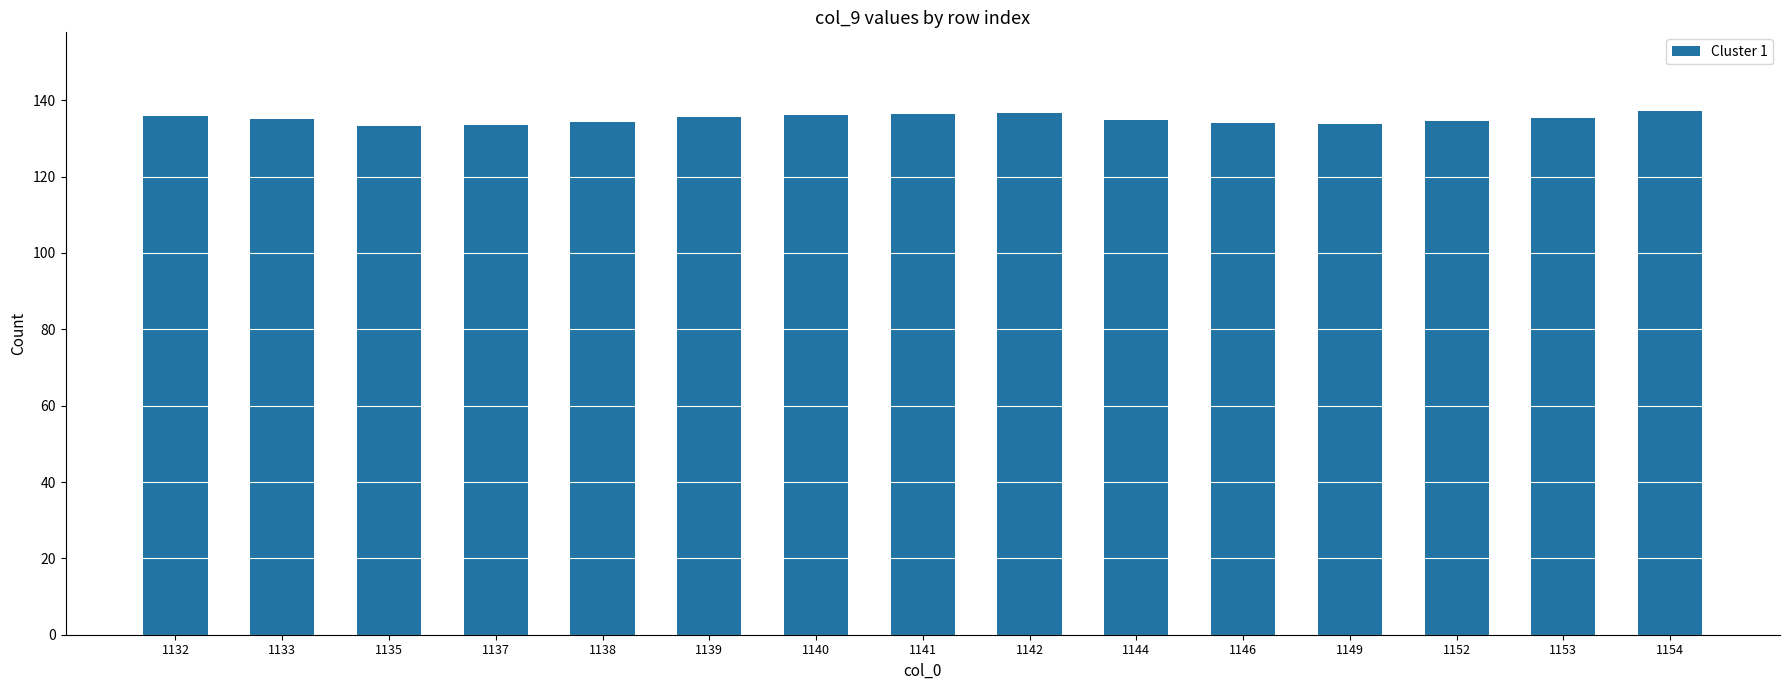

What is the minimum value shown in the chart?

133.4